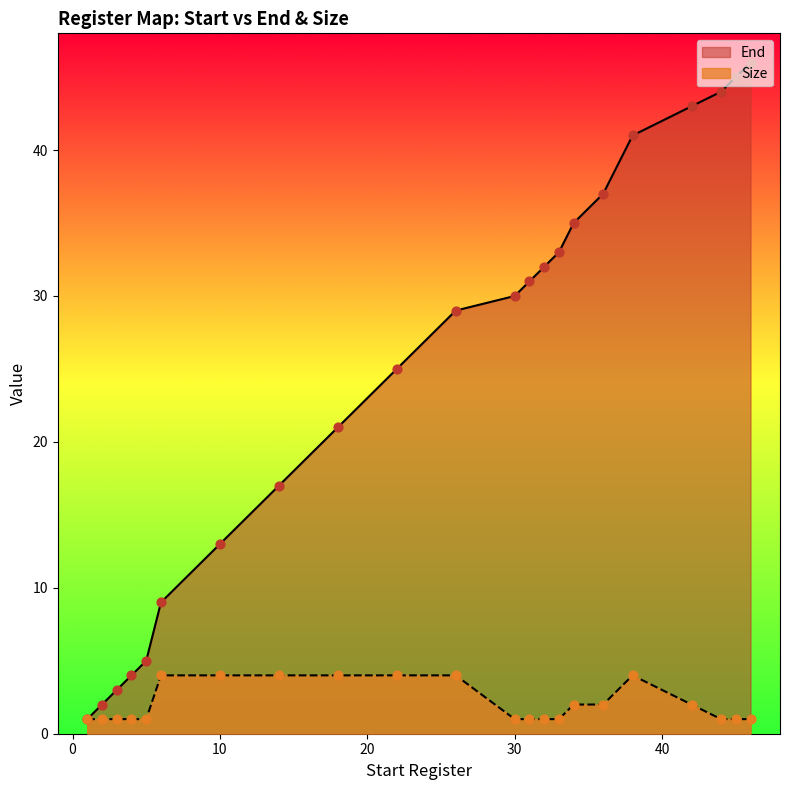

What is the total value across all series at 45?

46